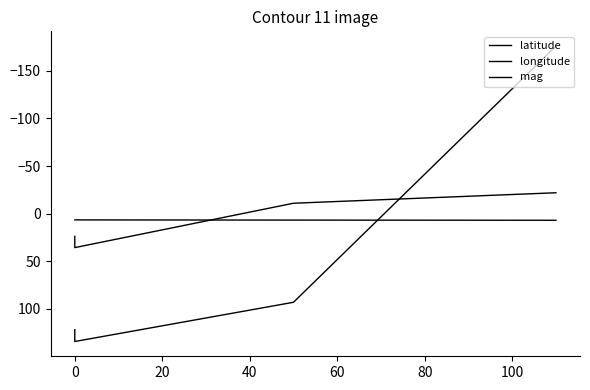

Is the value of mag at 0 greater than the value of latitude at 40?

No